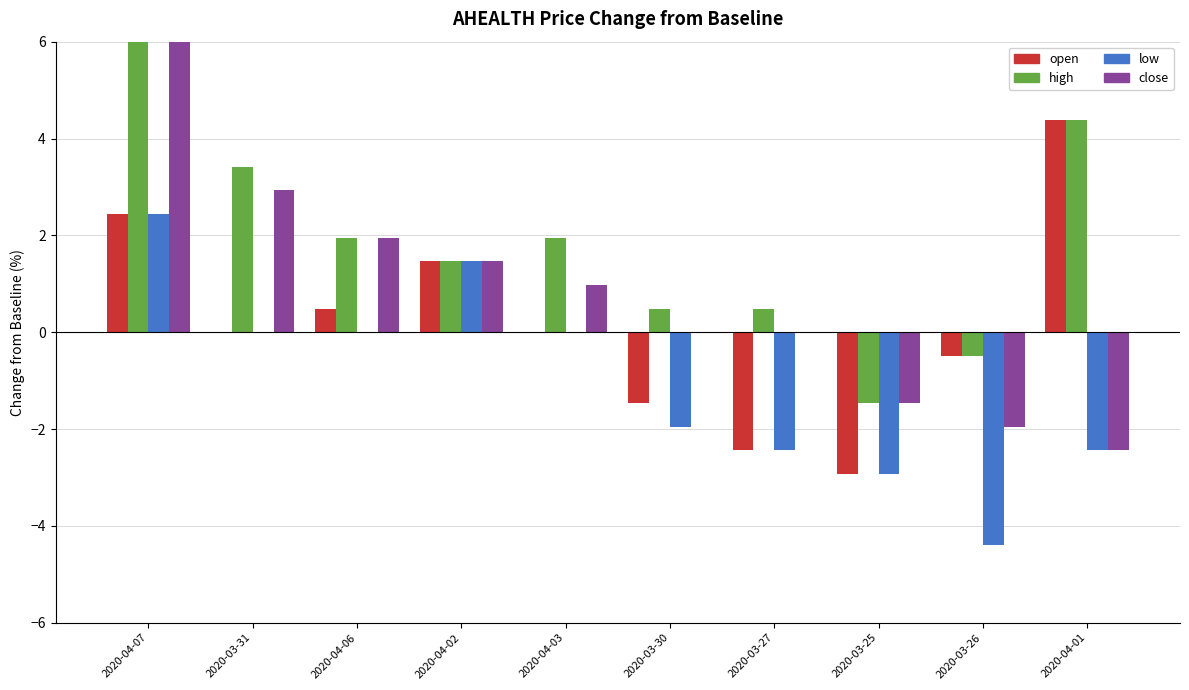

Rank the series at 2020-04-02 from lowest to highest value.

open, high, low, close